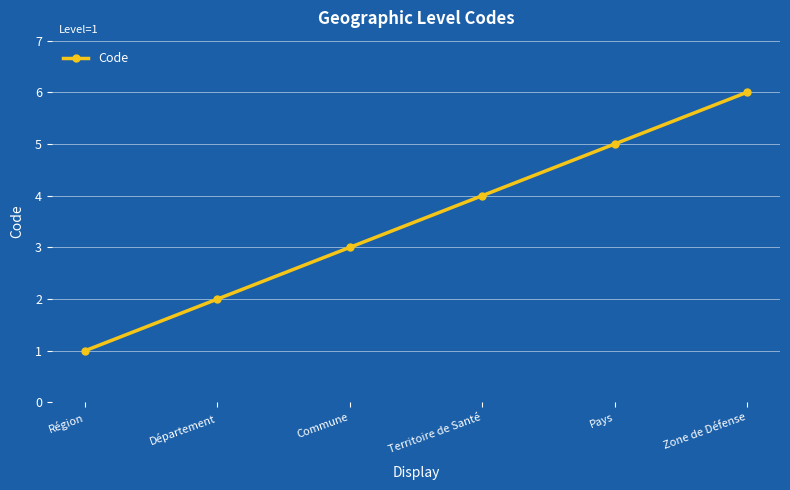

What is the difference between the maximum and minimum values?

5